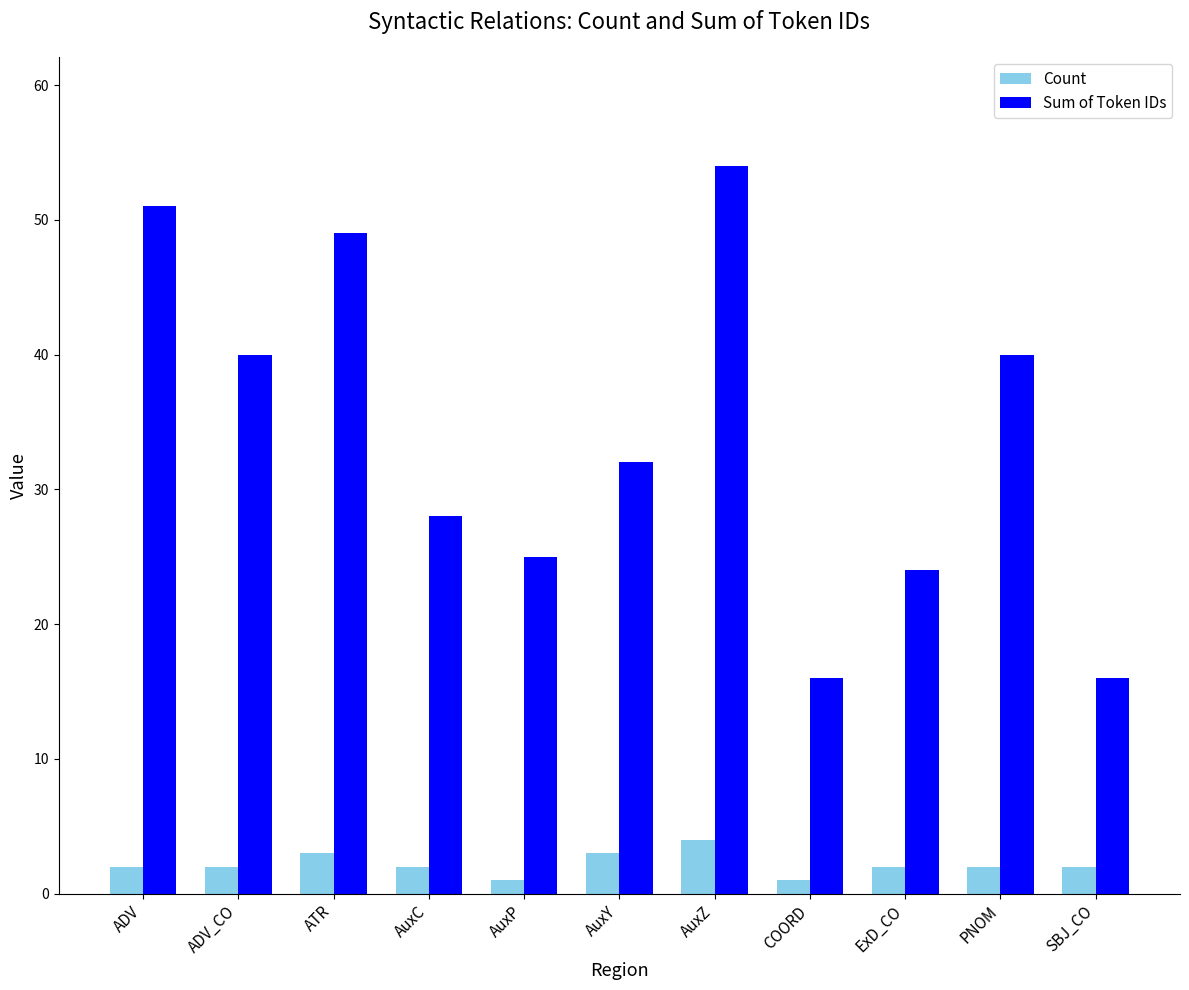

What is the difference between the second highest and minimum values in the Count series?

2